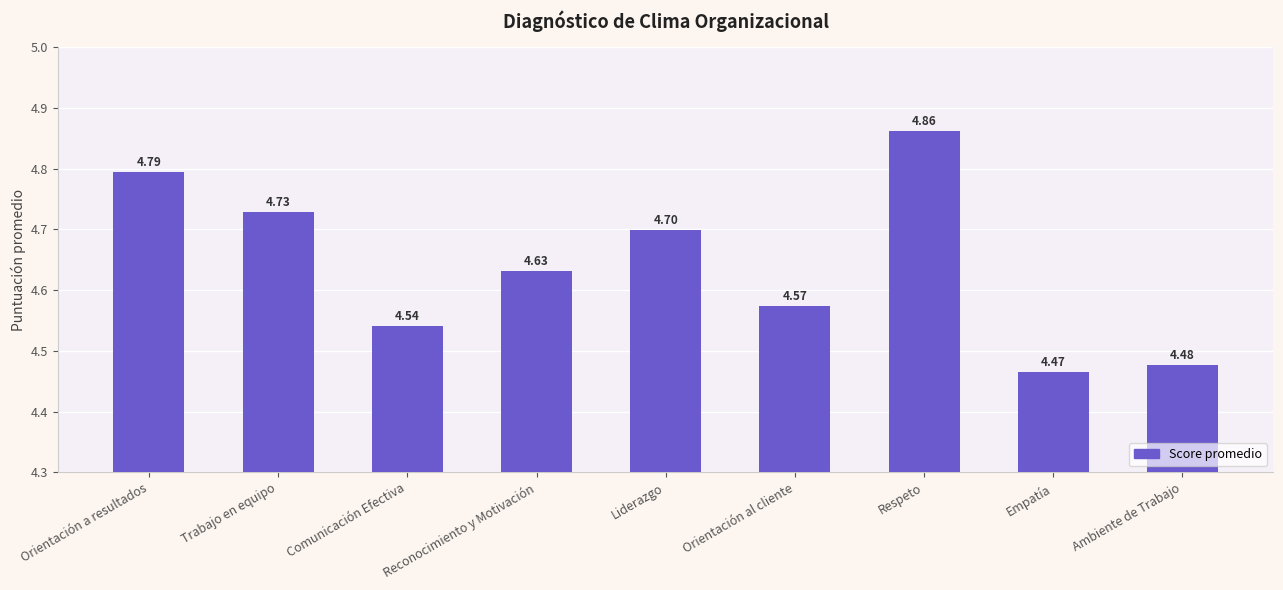

What is the value of the 2nd bar from the left?

4.7